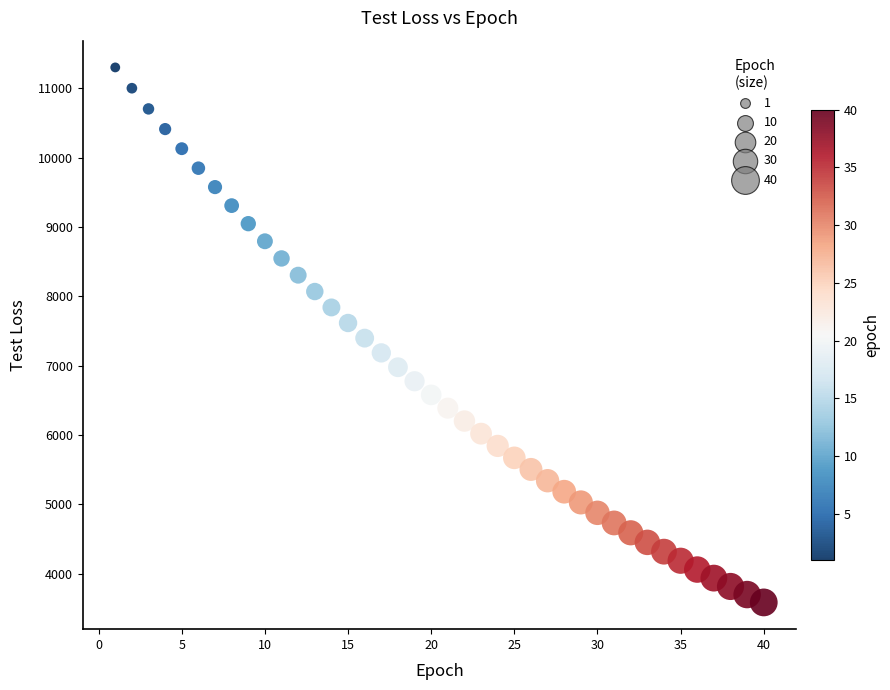

What is the range of X values (max minus min)?

39.0